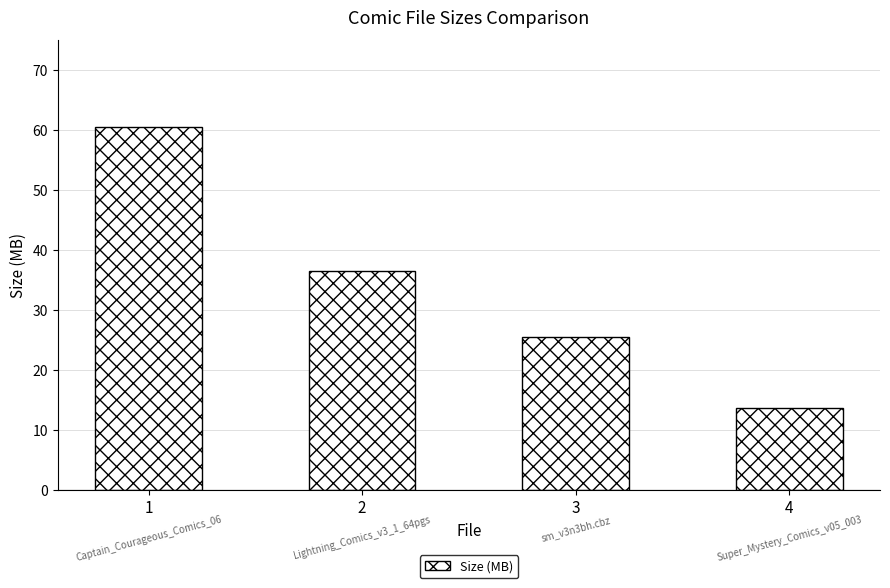

Reading left to right, list all the values displayed in this chart.

60.6	36.6	25.6	13.8